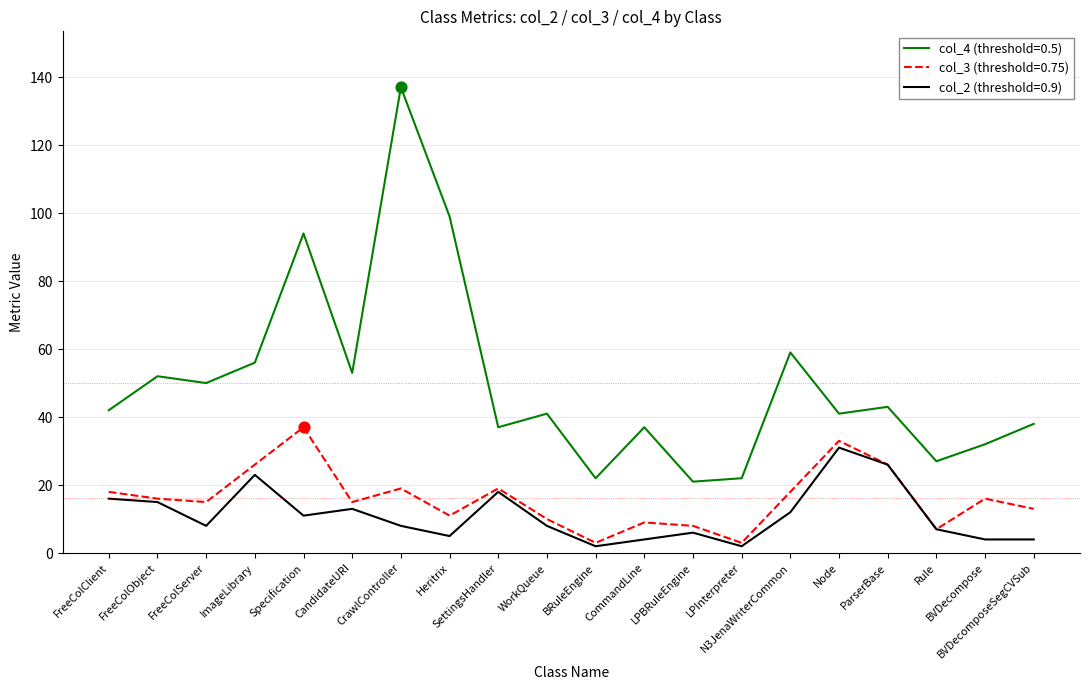

True or false: col_4 (threshold=0.5) and col_3 (threshold=0.75) intersect in this chart.

False